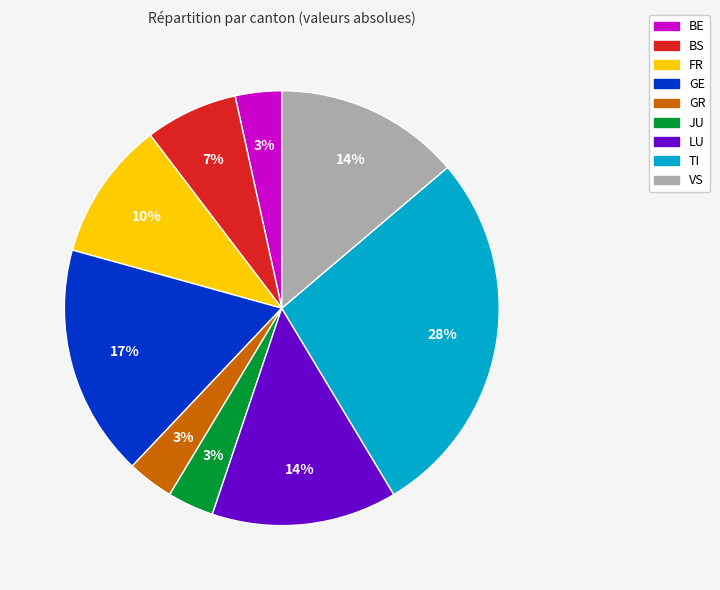

To the nearest percent, what is the average slice percentage?

11%